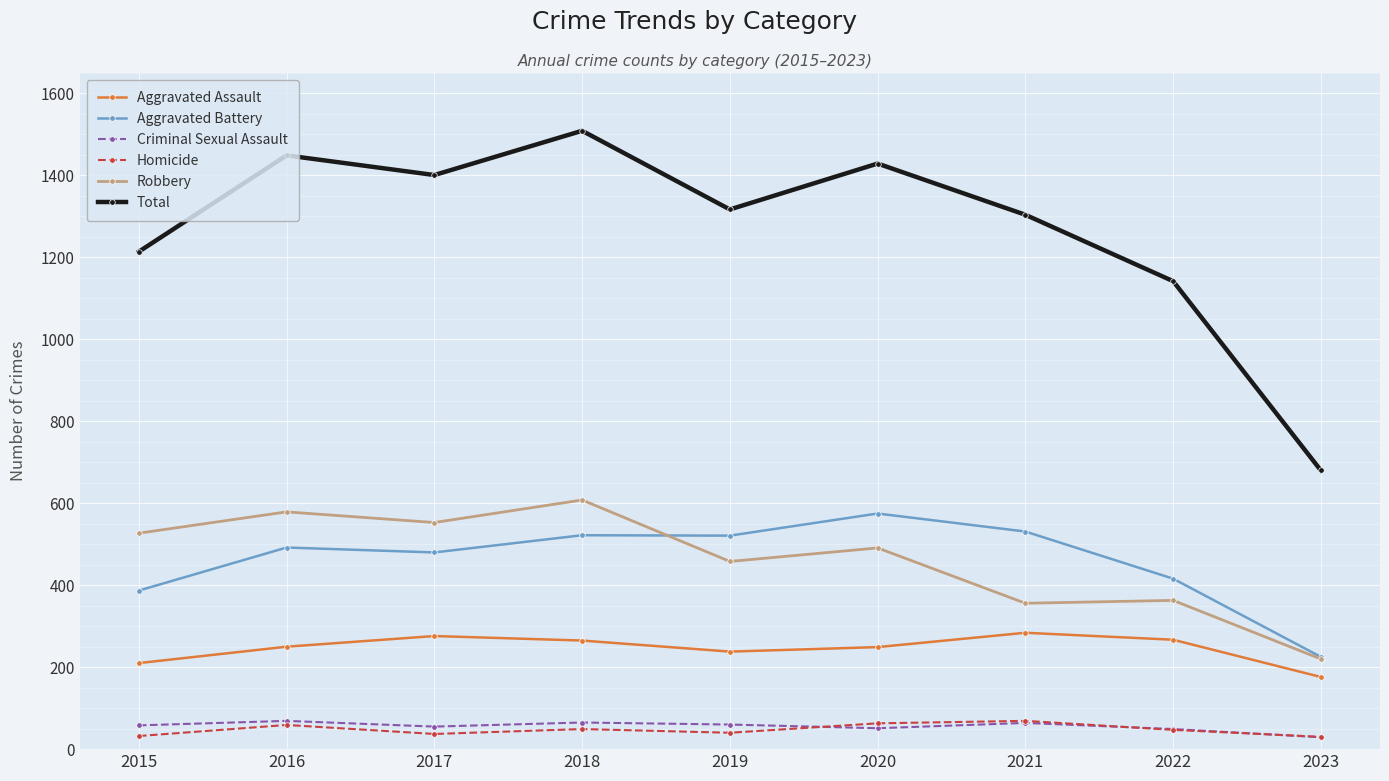

What is the value of the Aggravated Battery point at the 7th from the left?

531